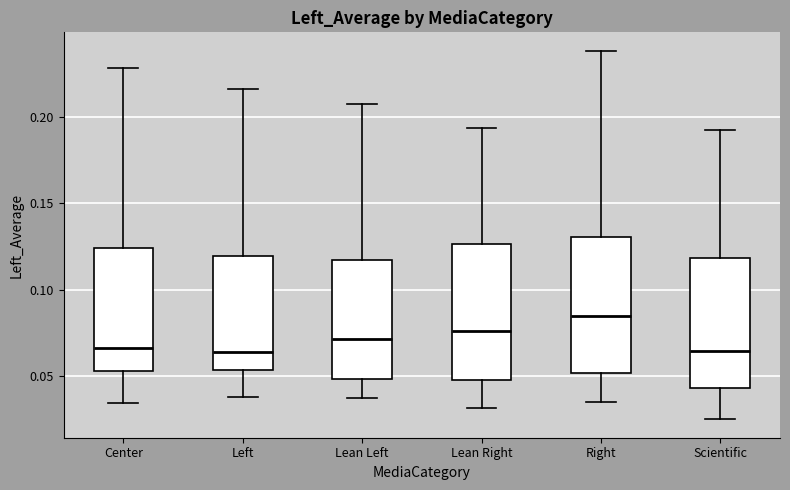

Reading left to right, read every box against the y-axis: the position of its median line, the range the box covers, and the ends of its whiskers. The values are not printed on the chart, so give them approximately, as read against the axis.

Center: median 0.065, box 0.055 to 0.125, whiskers 0.035 to 0.230
Left: median 0.065, box 0.055 to 0.120, whiskers 0.040 to 0.215
Lean Left: median 0.070, box 0.050 to 0.115, whiskers 0.035 to 0.210
Lean Right: median 0.075, box 0.045 to 0.125, whiskers 0.030 to 0.195
Right: median 0.085, box 0.050 to 0.130, whiskers 0.035 to 0.240
Scientific: median 0.065, box 0.045 to 0.120, whiskers 0.025 to 0.190